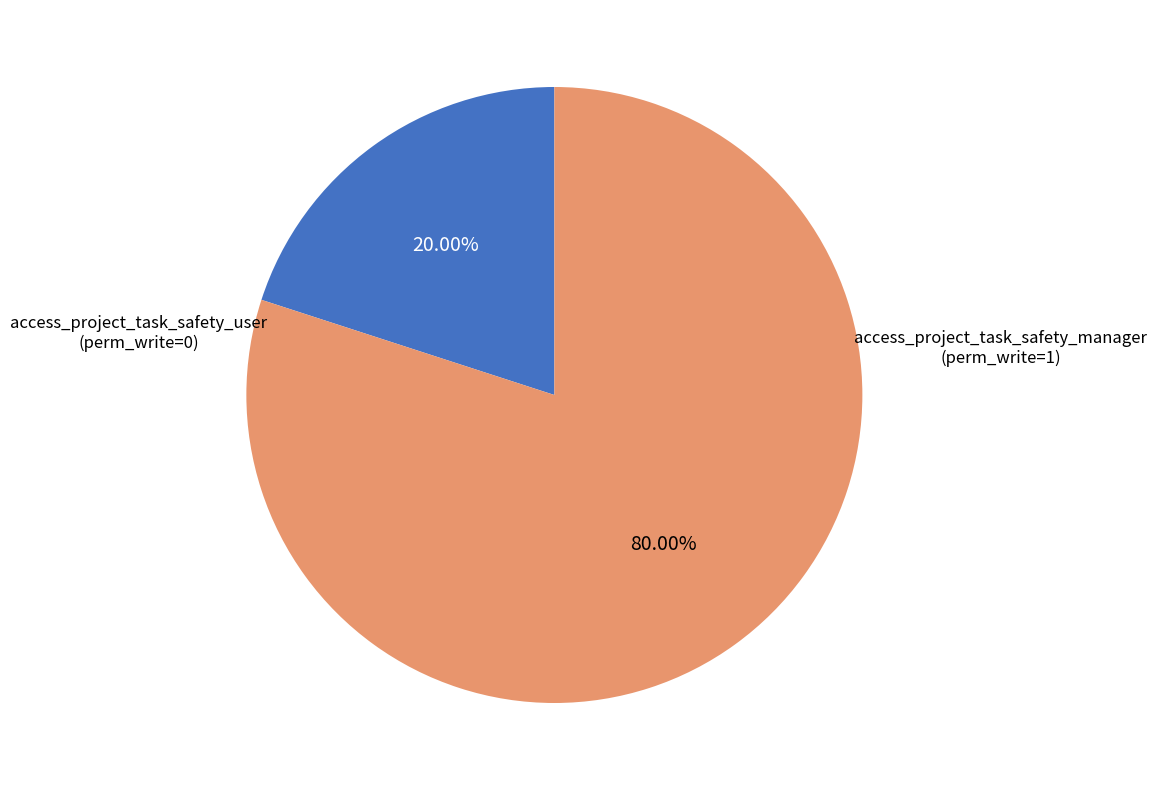

Does access_project_task_safety_manager represent more than half of the total?

Yes